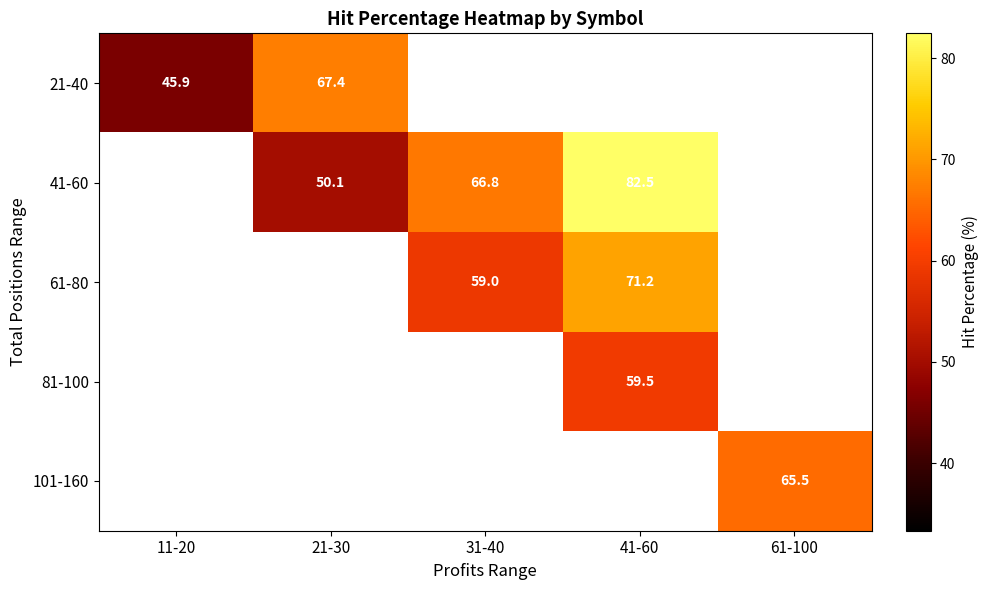

What is the maximum value for 21-40?

67.4